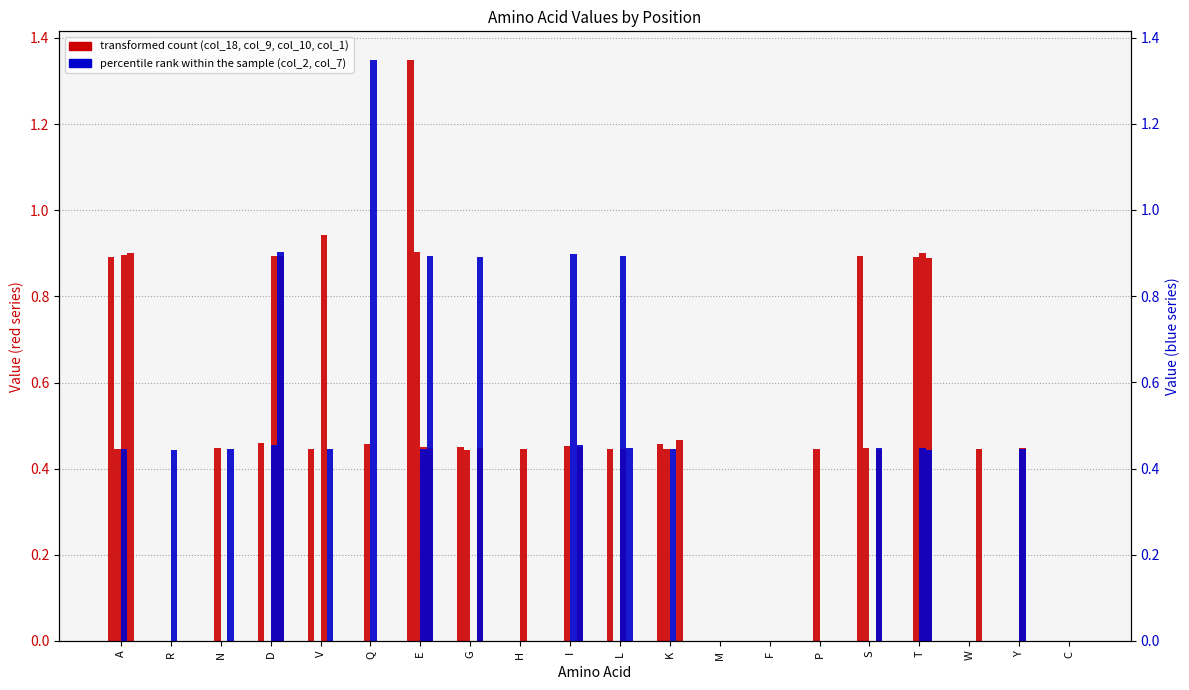

What is the difference between the maximum and minimum values in the col_2 series?

1.3